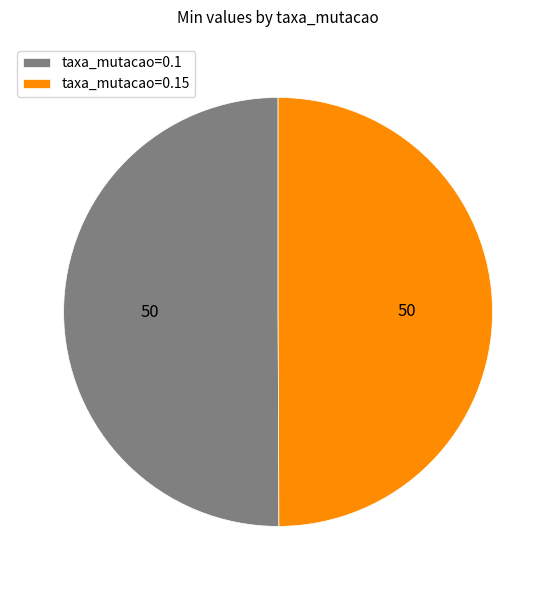

The taxa_mutacao=0.1 slice represents 50% of the pie. True or false?

True